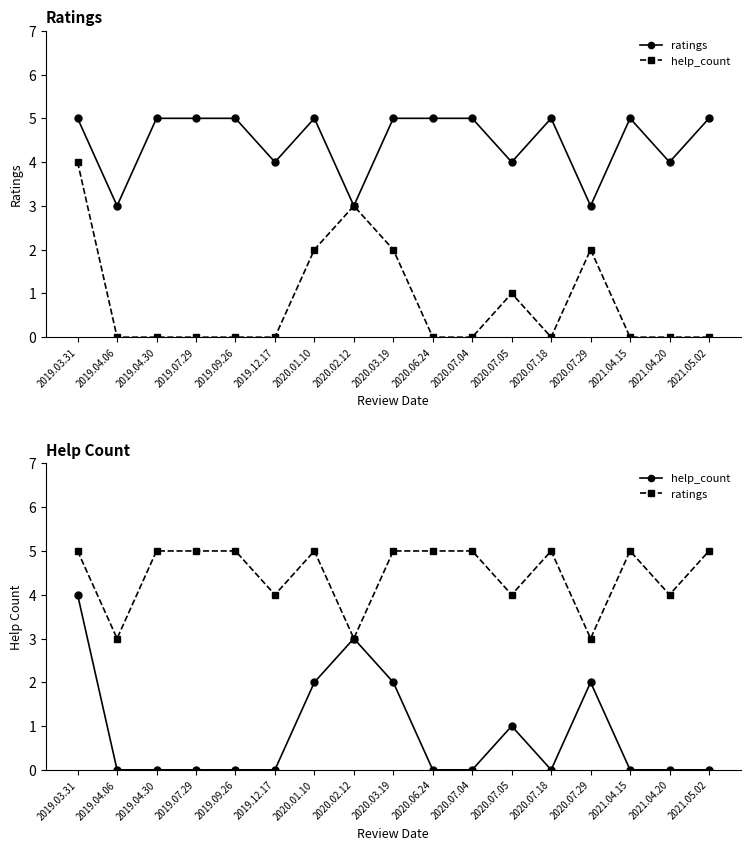

True or false: help_count and ratings intersect in this chart.

False